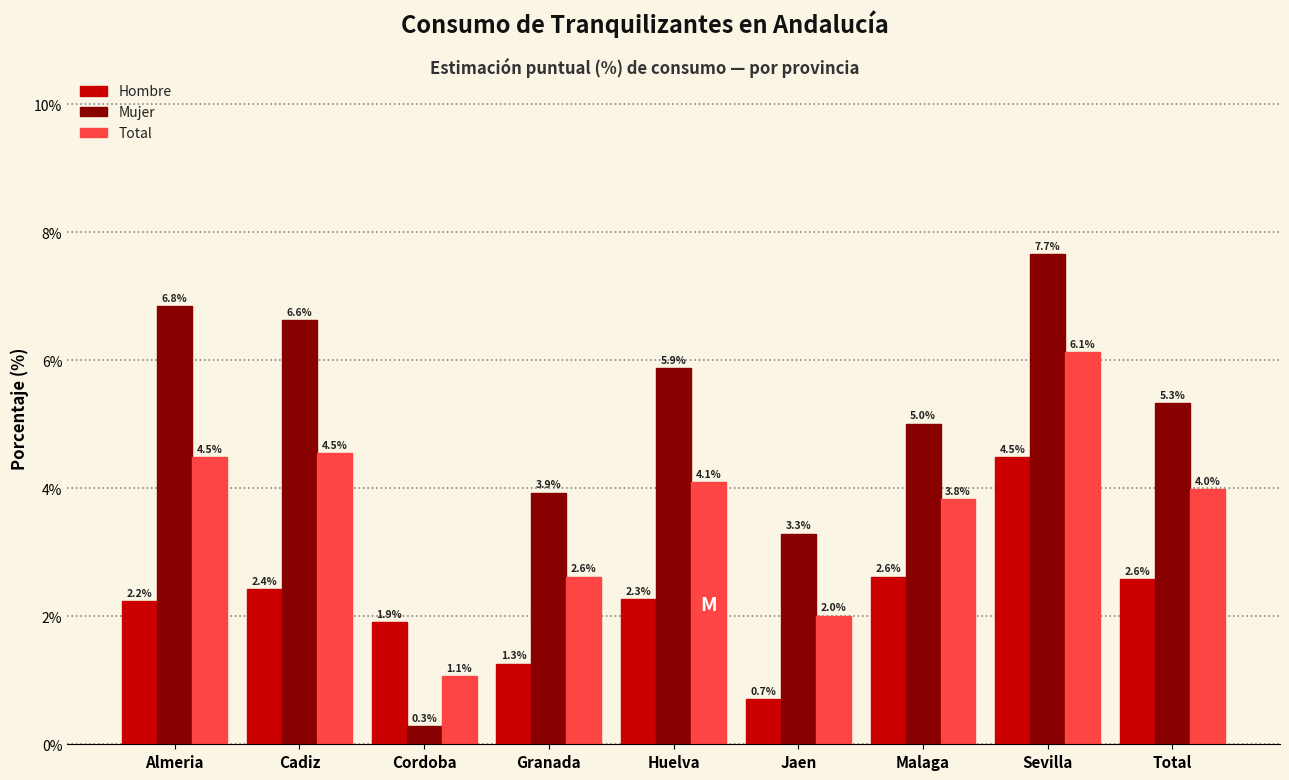

Where does the Mujer series first go above 5?

Almeria